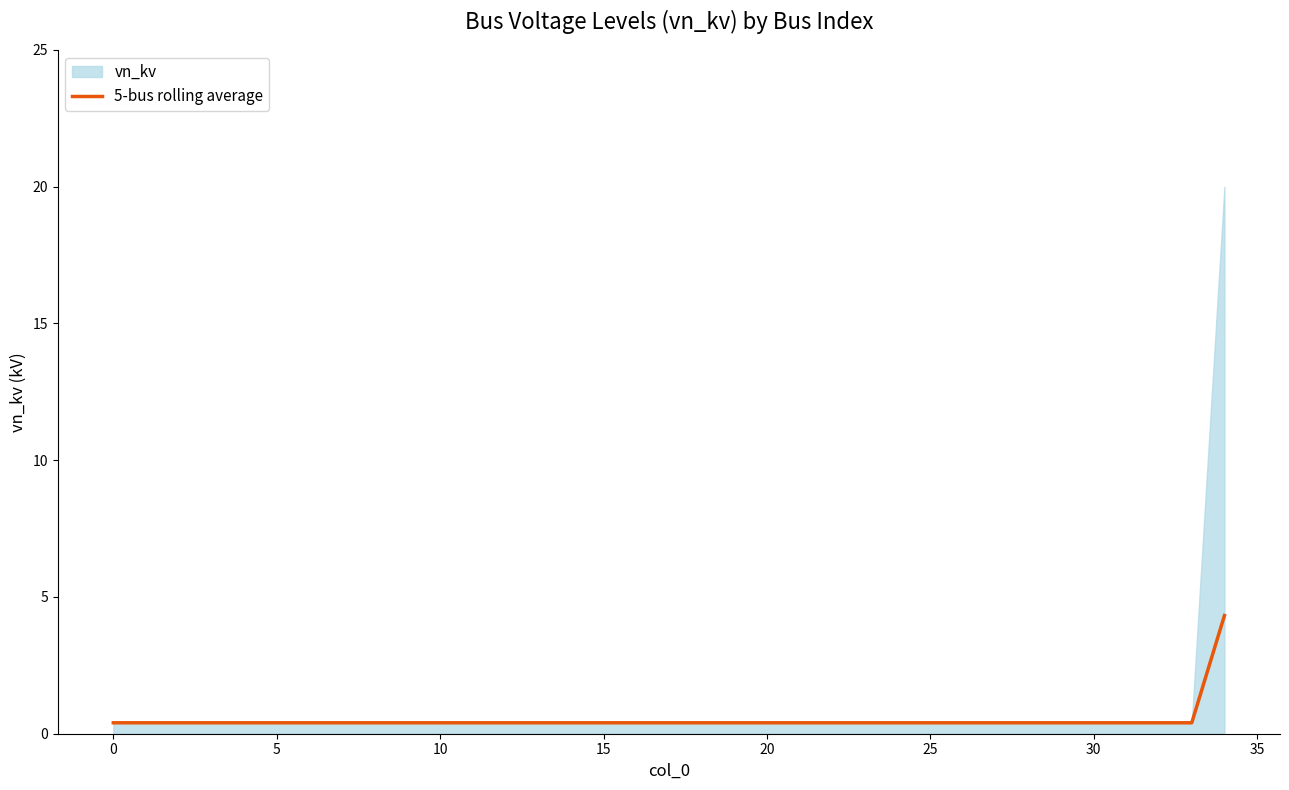

Is it true that 5-bus rolling average equals 0.4 at 10?

True